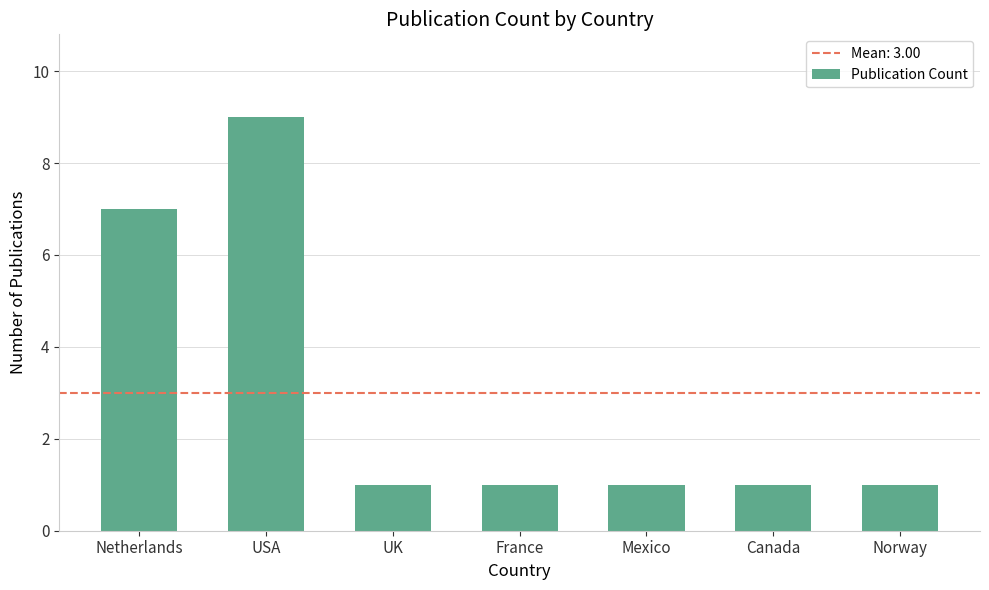

Which category has the highest value across all series?

USA